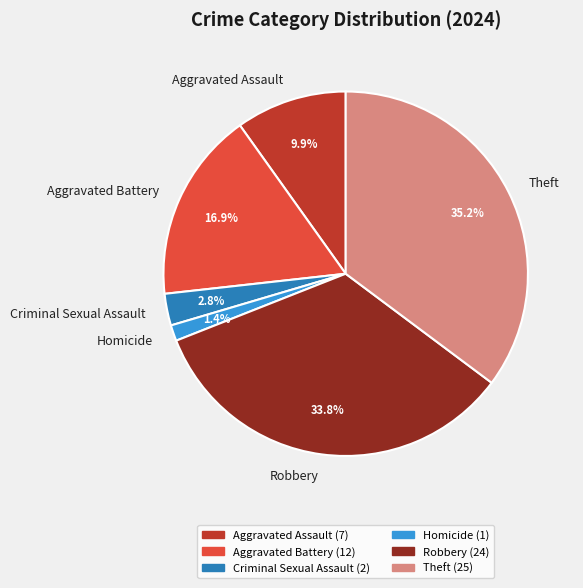

To the nearest percent, what portion does Homicide represent?

1%